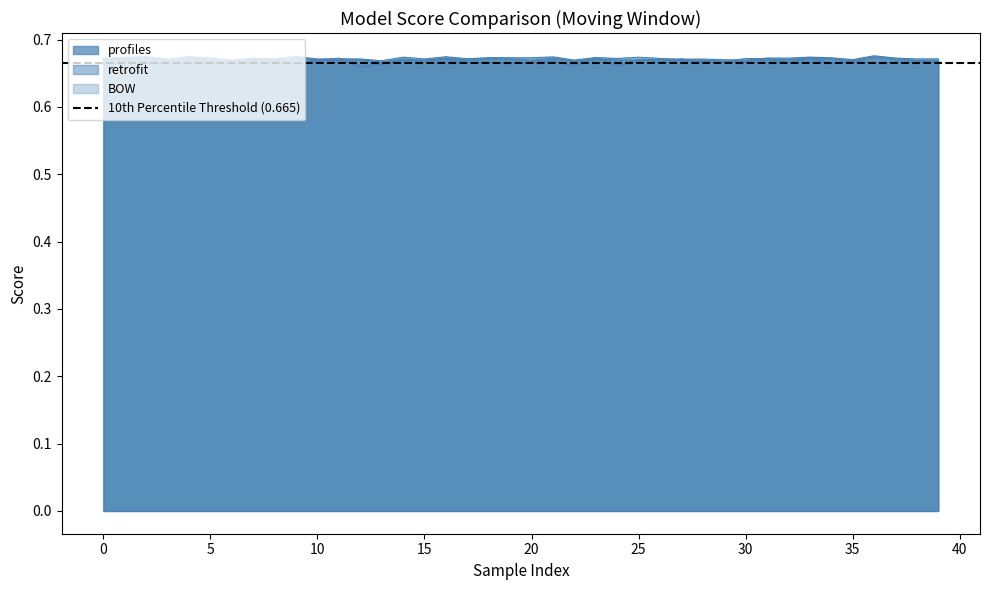

How many lines are shown in the chart?

3